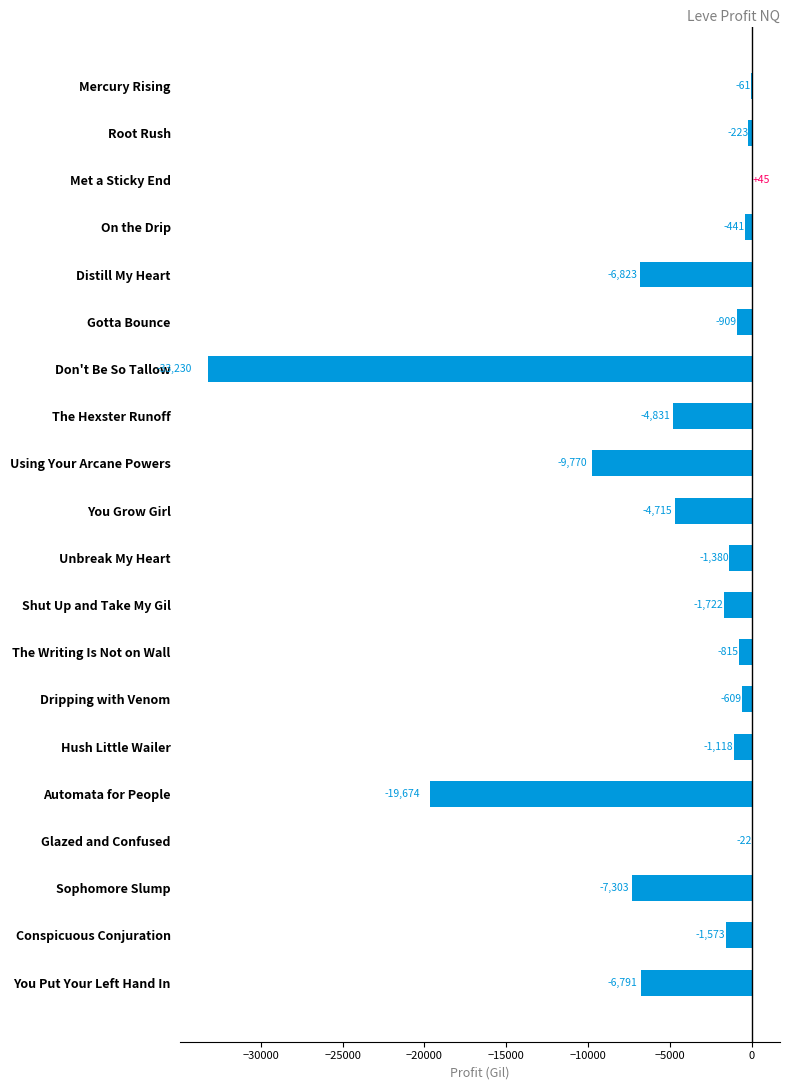

What is the average value?

-5098.3